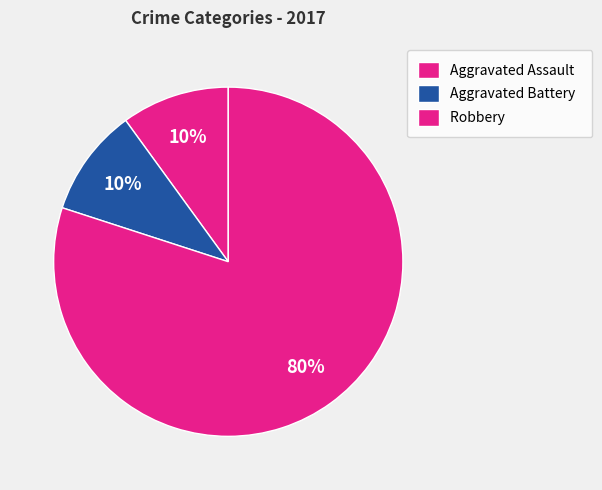

To the nearest percent, what percentage of the pie is Aggravated Battery?

10%